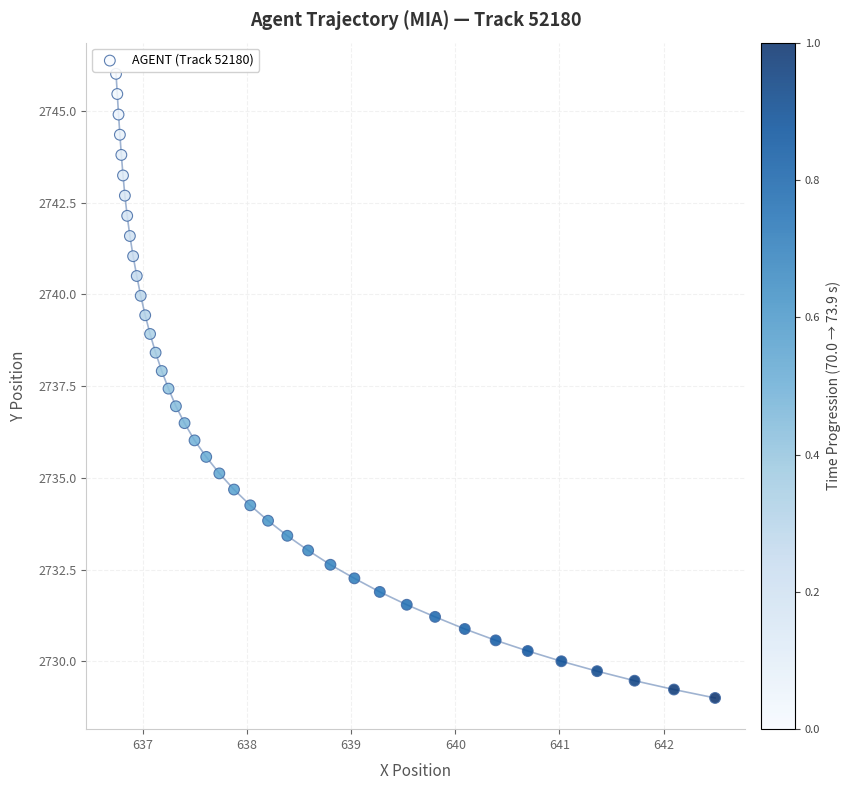

What is the range of Y values (max minus min)?

17.0